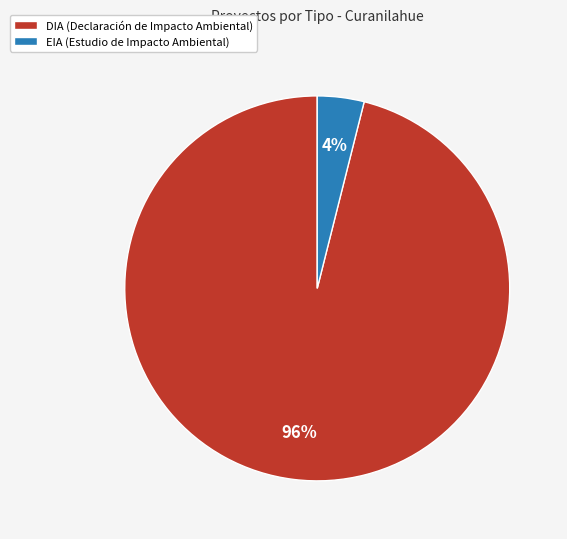

To the nearest percent, what is the combined percentage of EIA and DIA?

100%